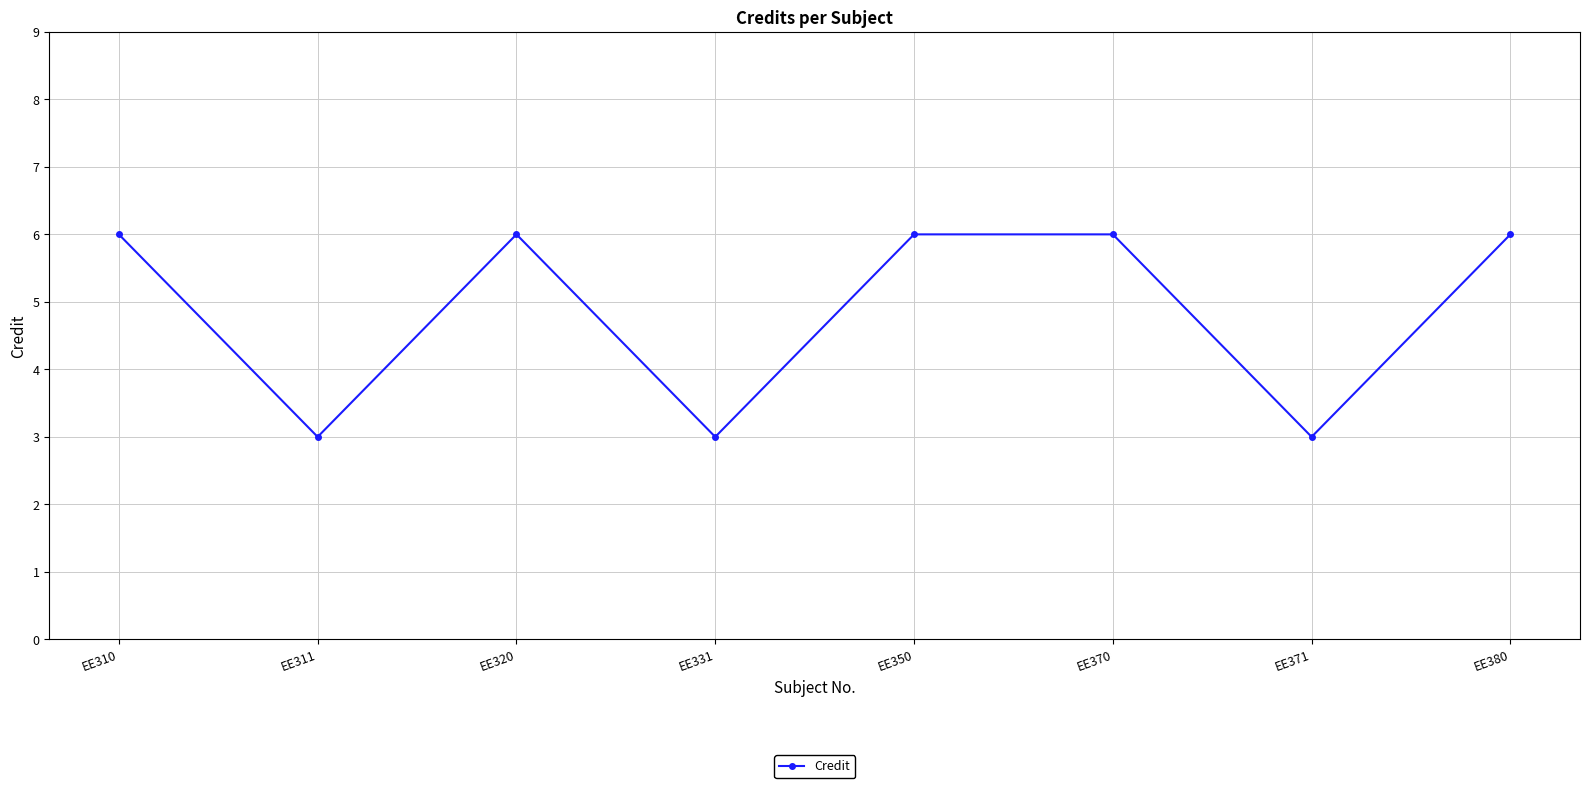

How many data points are less than 6?

3